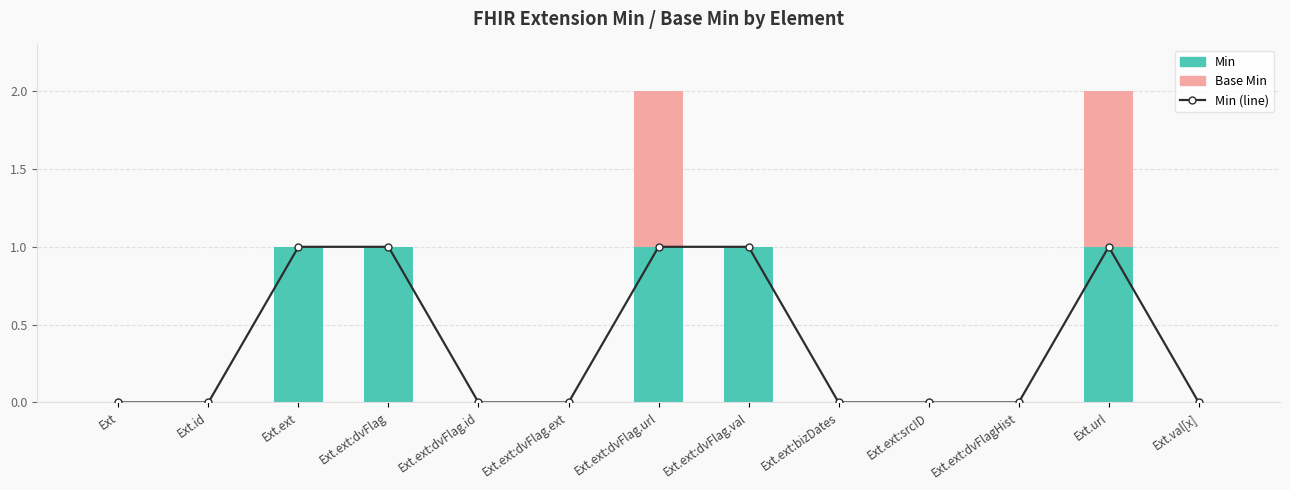

Is the value of Min (line) at Ext.ext:dvFlag.id greater than the value of Min at Ext.id?

No